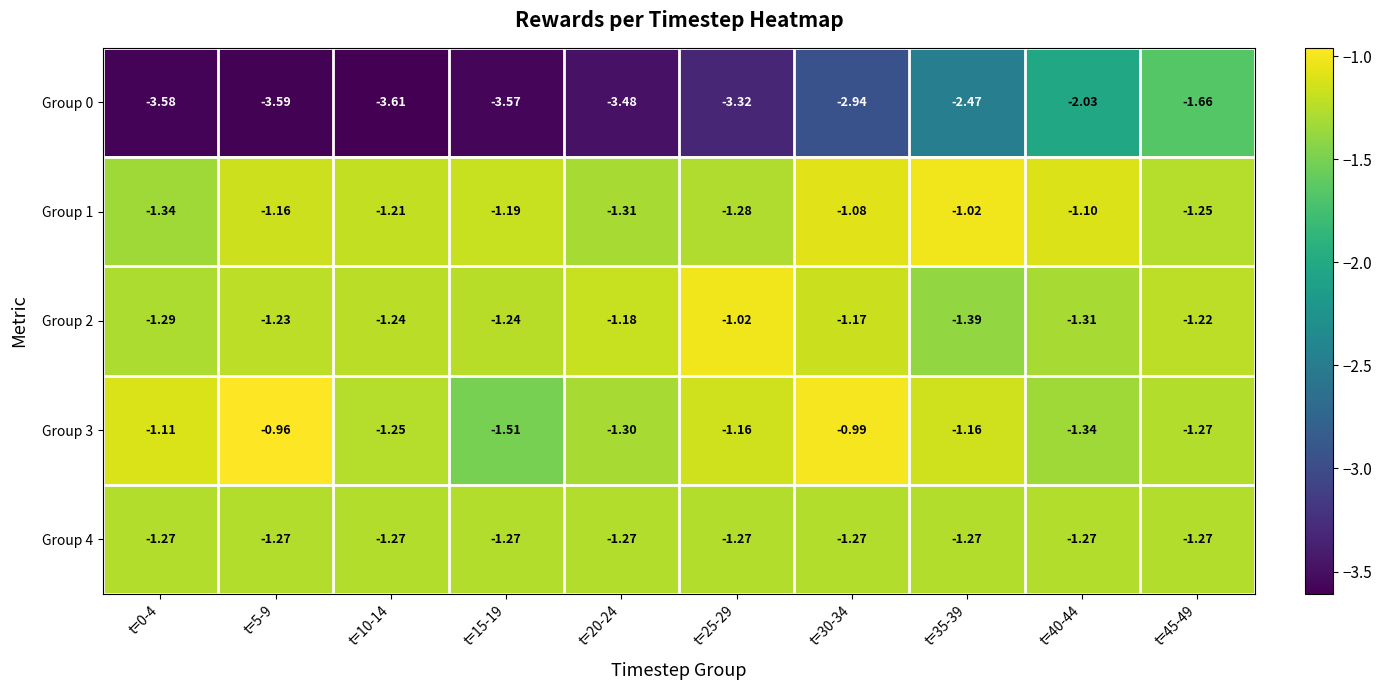

At which category is the sum across all series the highest?

t=45-49